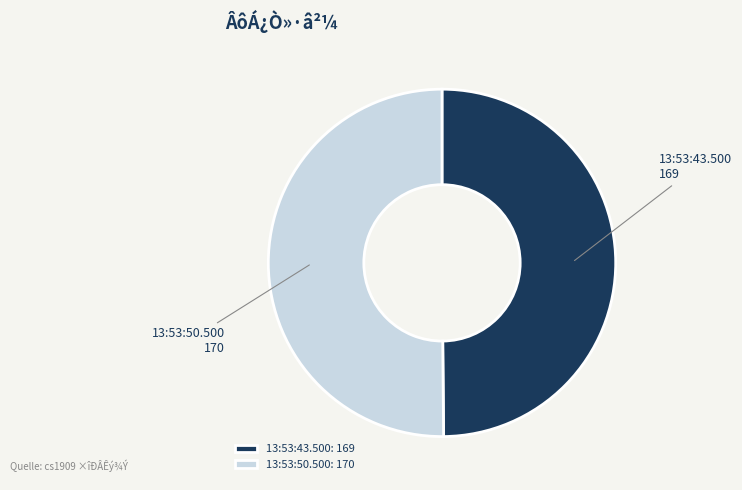

What is the ratio of the value at 13:53:50.500 to the value at 13:53:43.500?

1.0